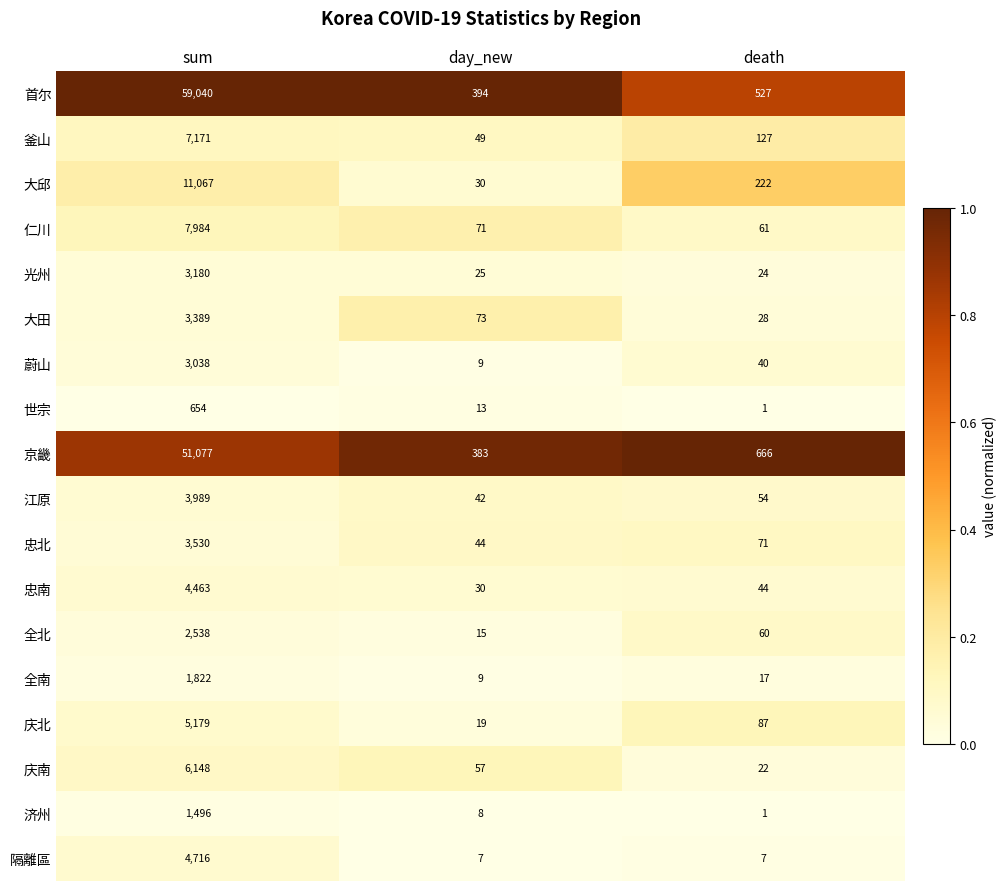

At which category is the sum across all series the highest?

sum